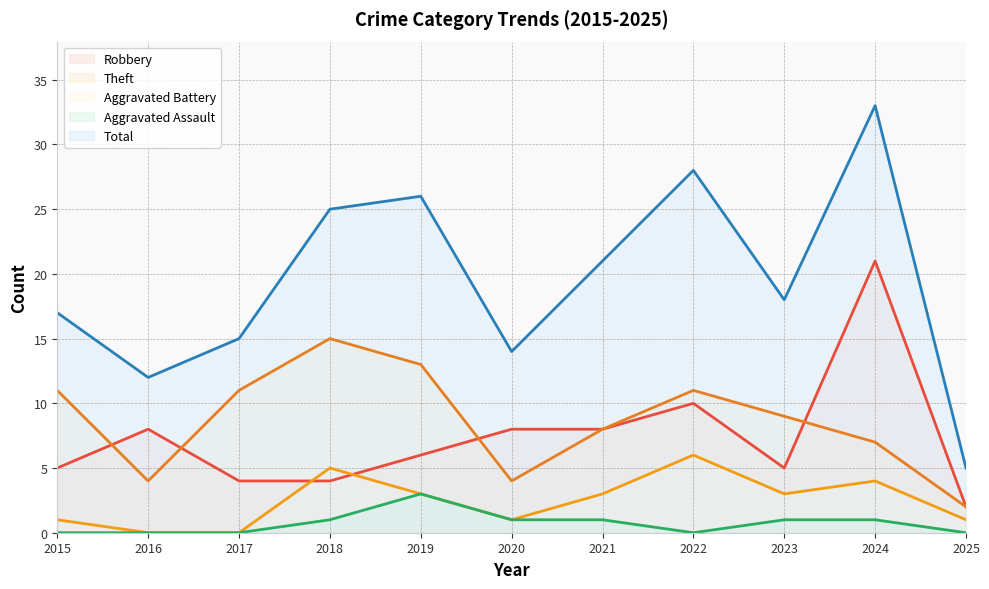

Rank the series by their maximum value, from lowest to highest.

Aggravated Assault, Aggravated Battery, Theft, Robbery, Total